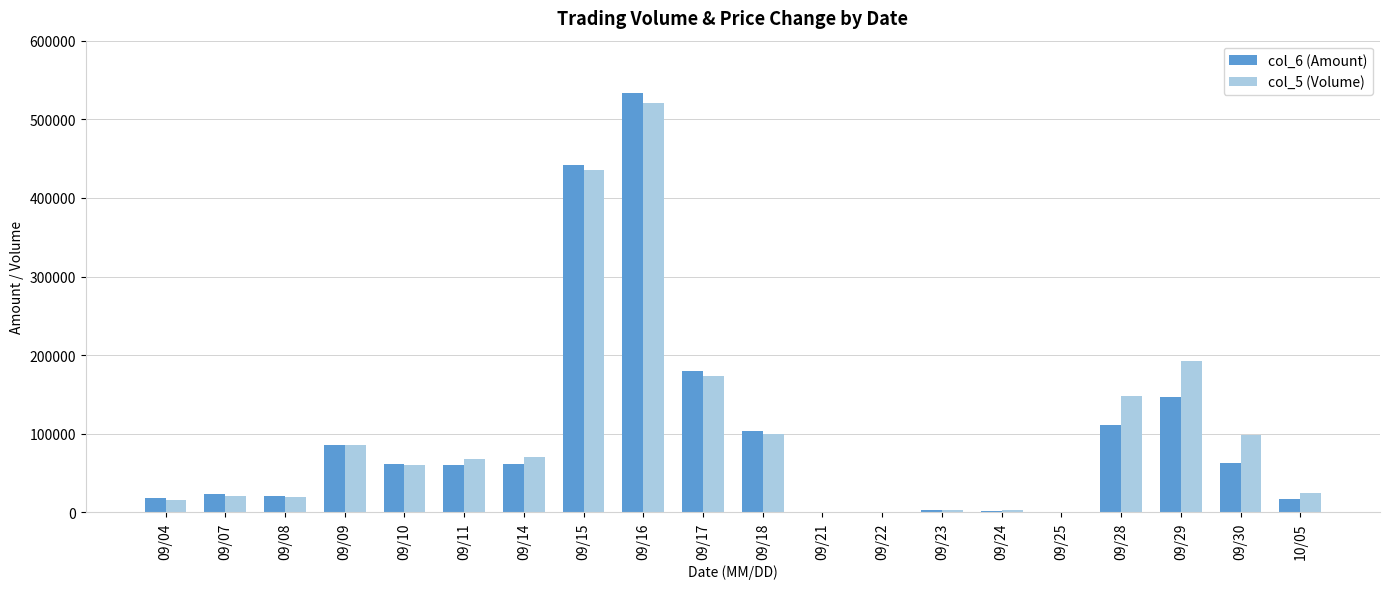

Read the col_6 (Amount) value at 09/10.

61390